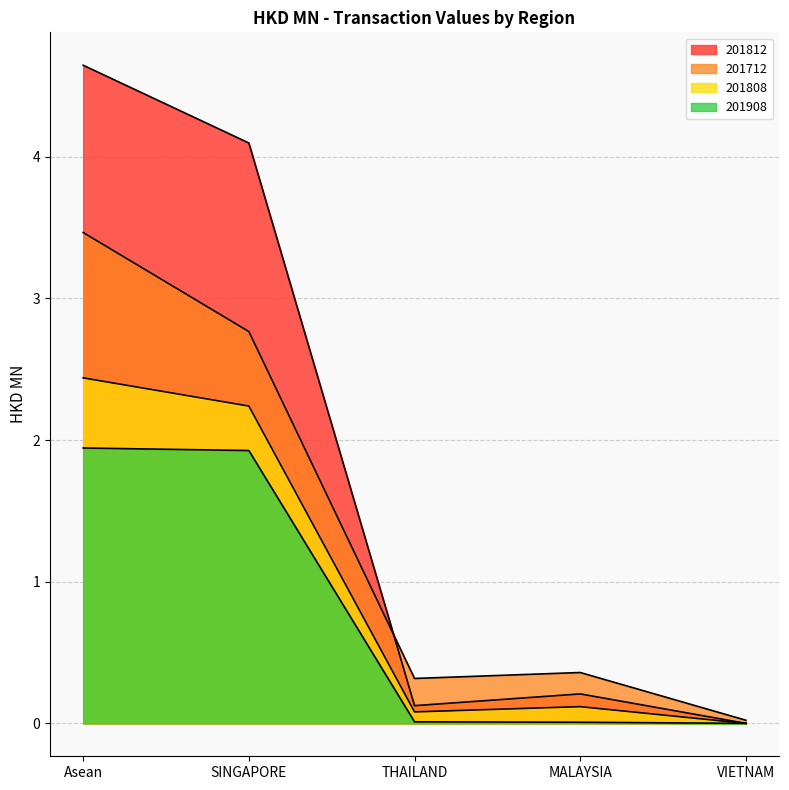

What value does the 201712 series have at MALAYSIA?

0.4